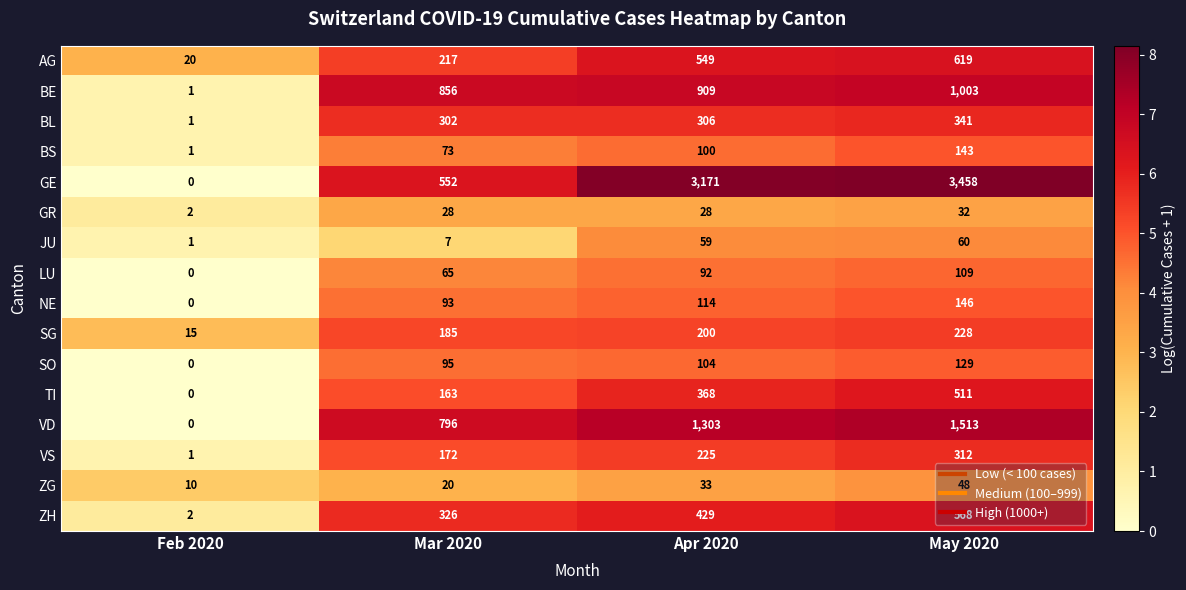

At which category is the sum across all series the highest?

May 2020